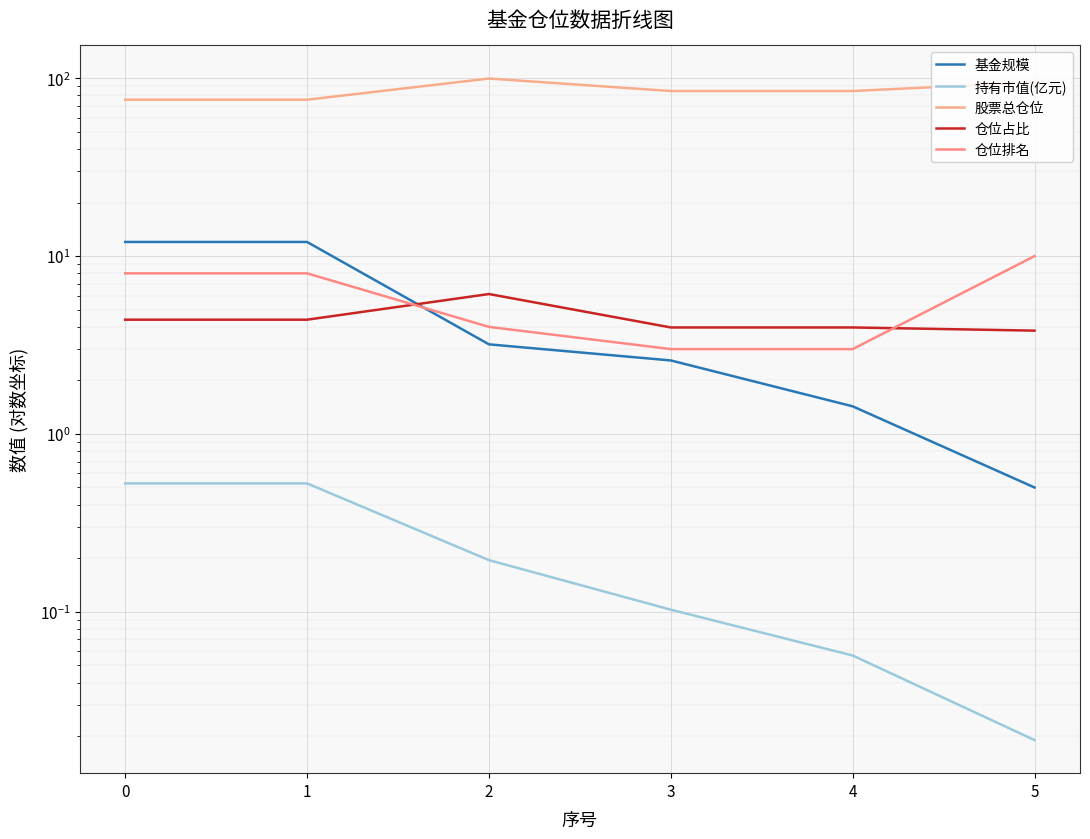

How many lines are shown in the chart?

5